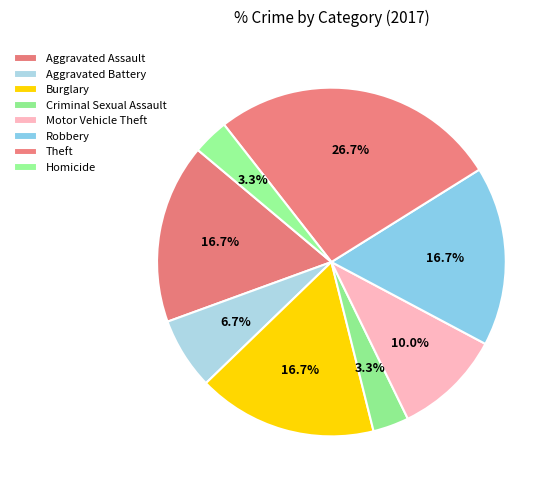

How many segments does this pie chart have?

8